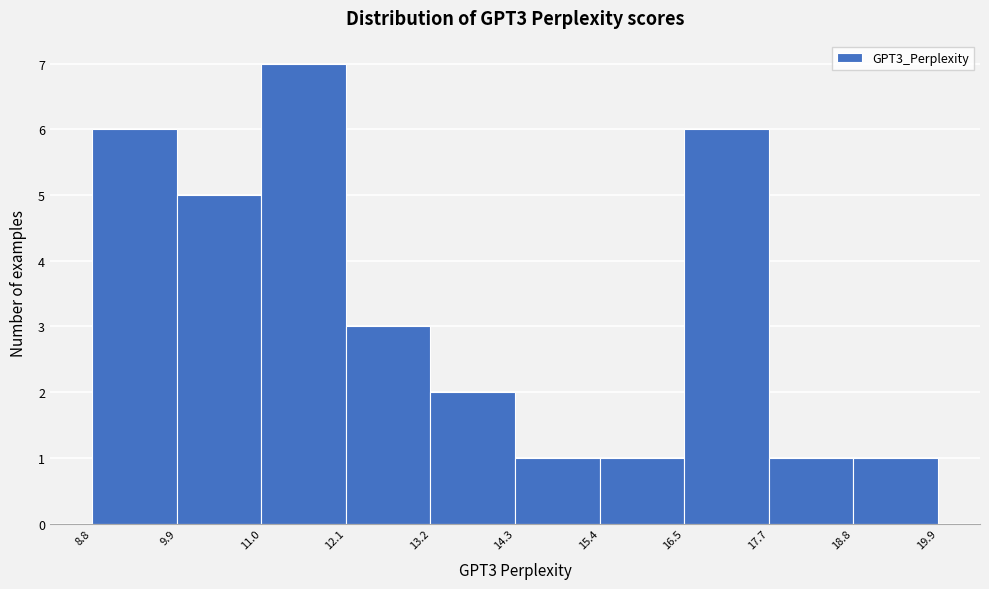

How tall is the bar that spans 14.3 to 15.4 on the x-axis? The values are not printed on the chart, so give them approximately, as read against the axis.

1